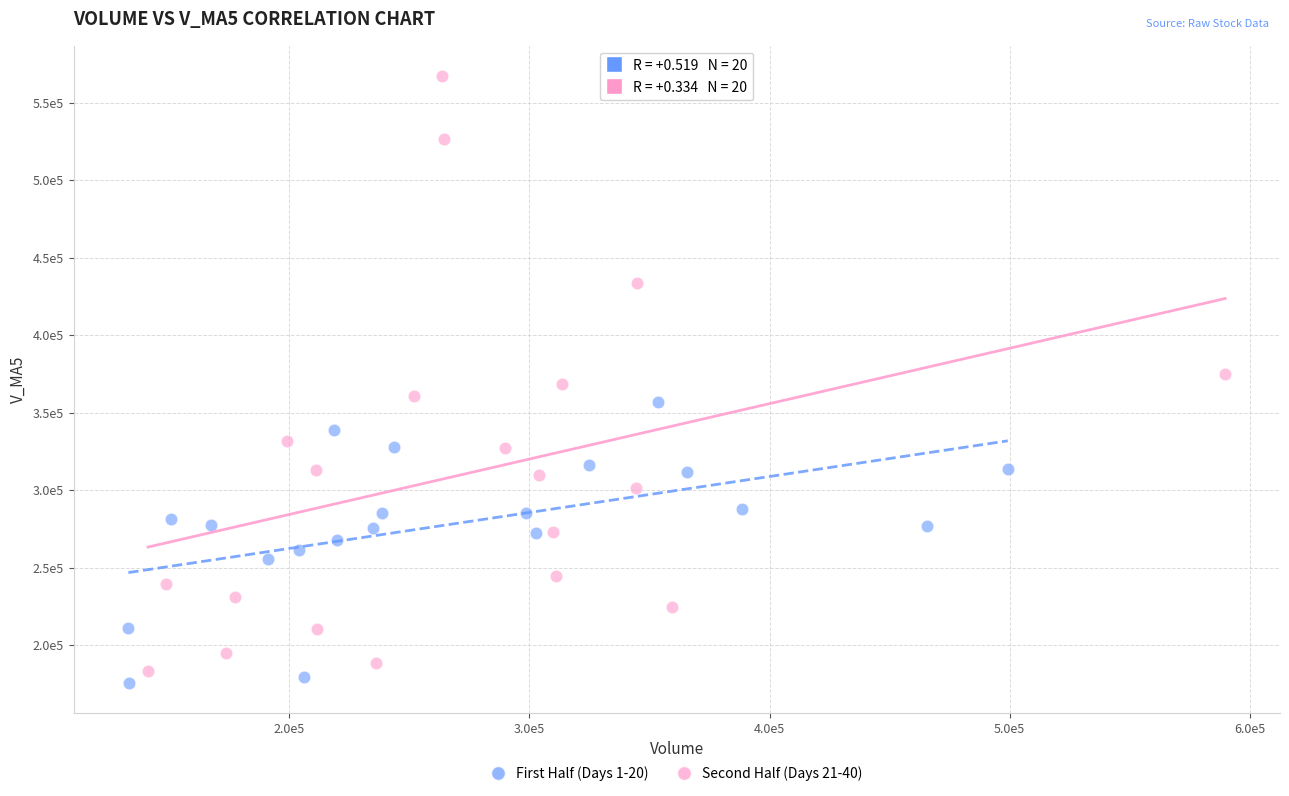

Which series contains the lowest Y value?

First Half (Days 1-20)